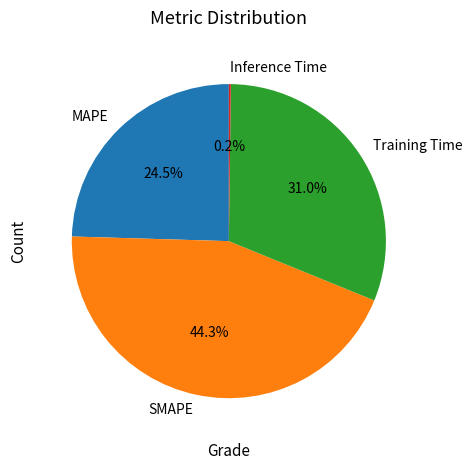

Which category has the biggest portion of the pie?

SMAPE